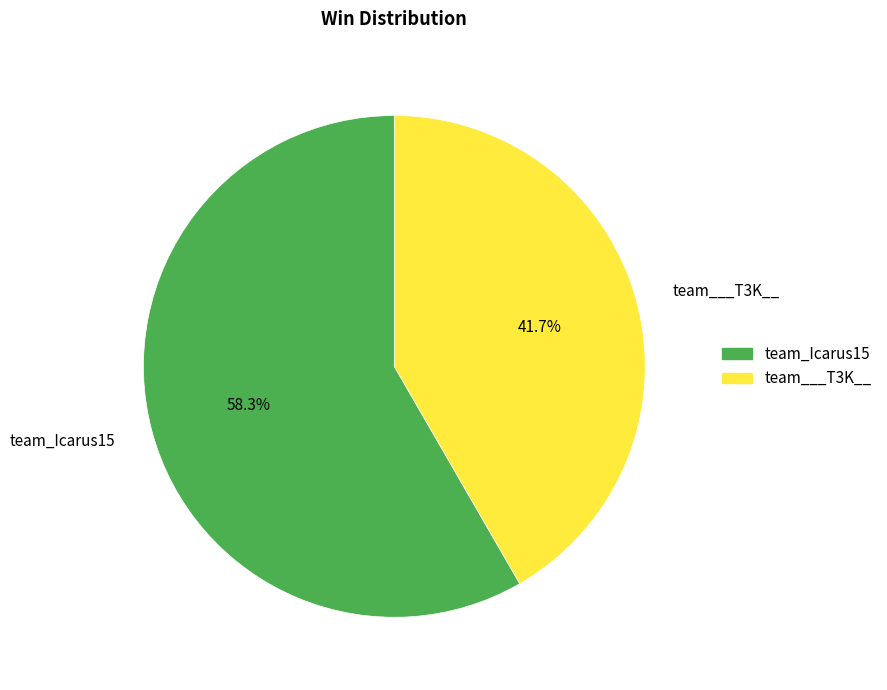

Rank the categories by value from lowest to highest.

team___T3K__, team_Icarus15